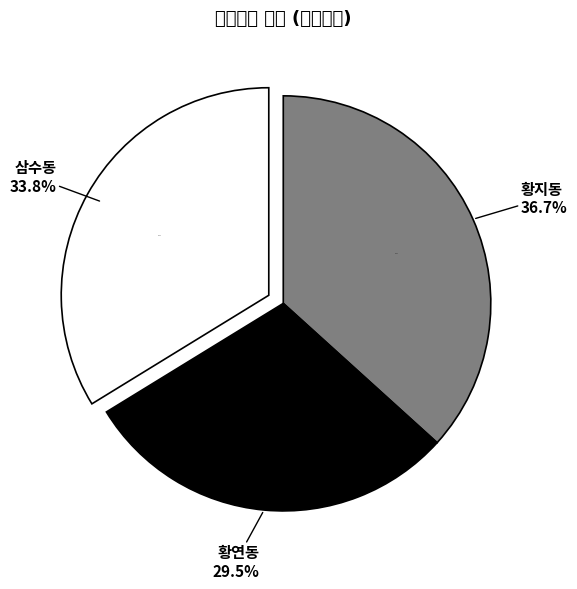

To the nearest percent, what is the combined percentage of 황지동 and 황연동?

66%